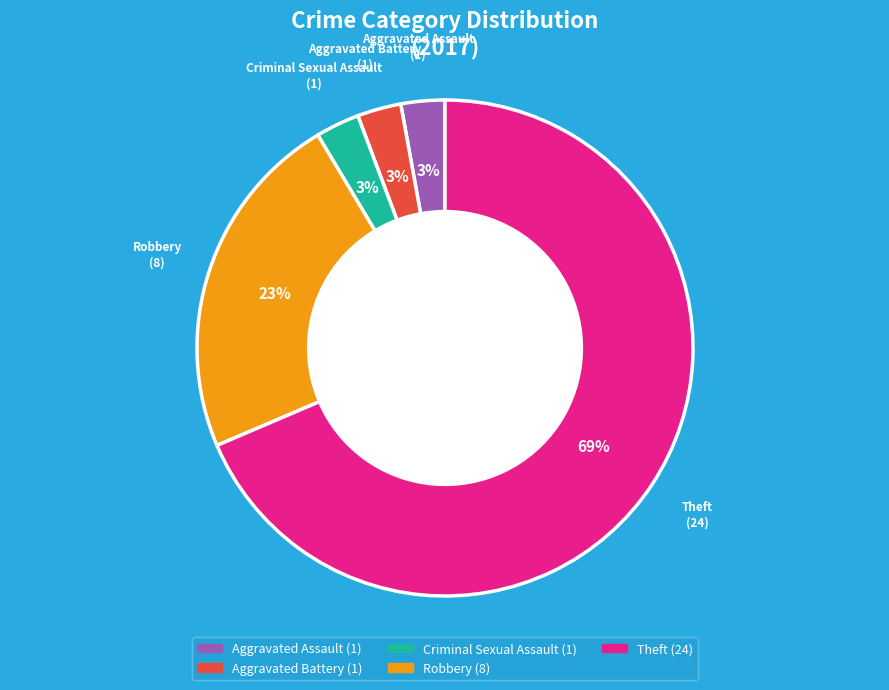

Do Criminal Sexual Assault and Robbery together represent more than half of the pie?

No